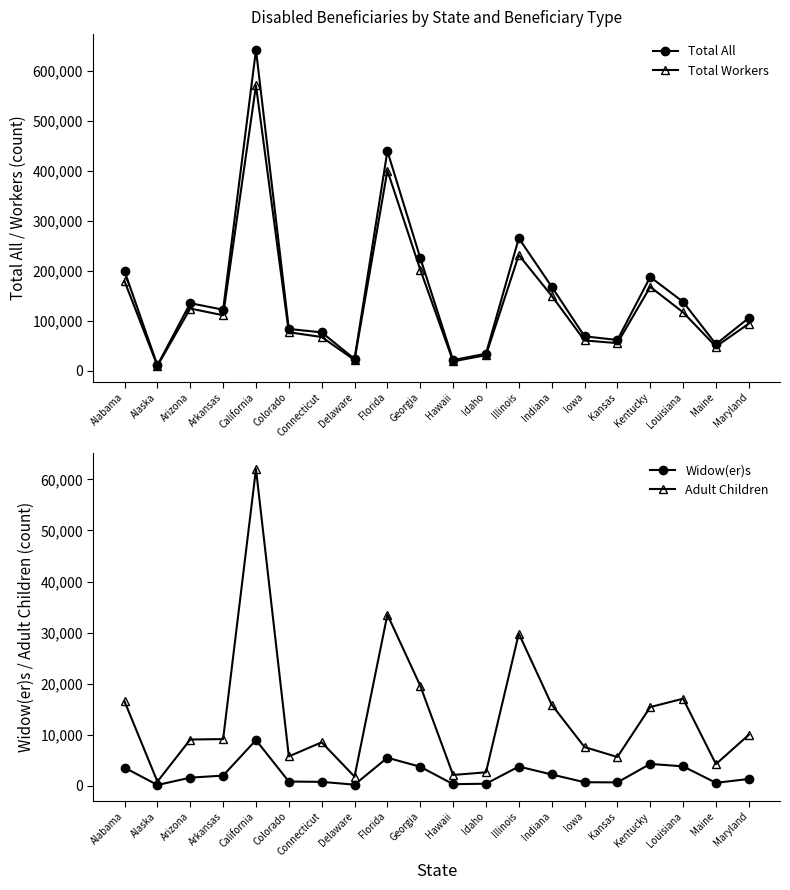

True or false: Total All has a value of 105065 at Florida.

False